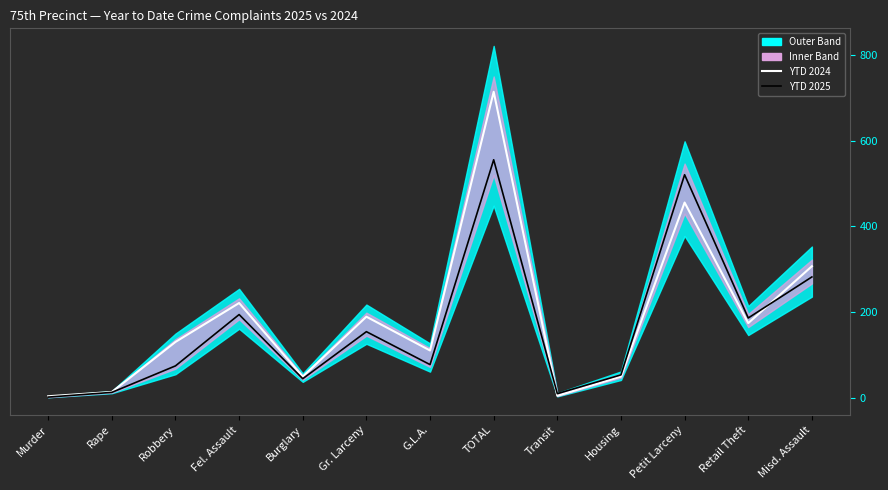

How many lines are shown in the chart?

2